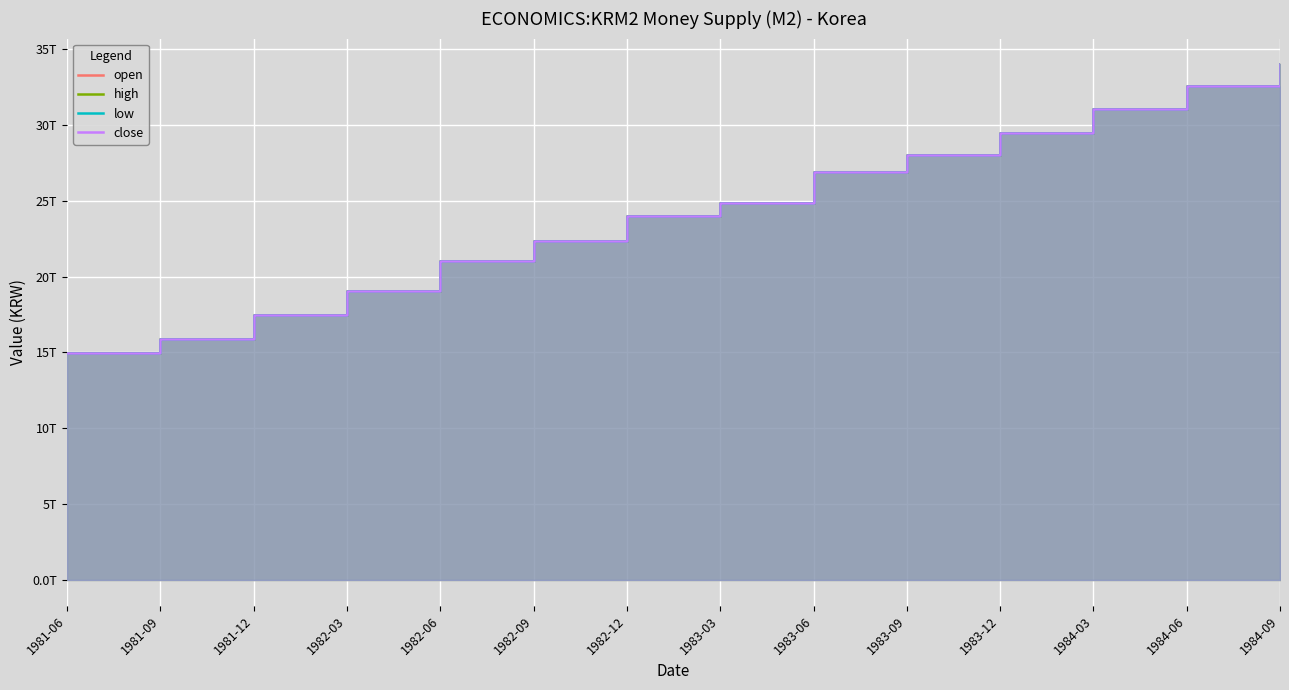

Reading left to right, list all the values displayed in this chart.

open: 15.0	15.9	17.5	19.0	21.0	22.3	24.0	24.8	26.9	28.0	29.4	31.1	32.6	34.0
high: 15.0	15.9	17.5	19.0	21.0	22.3	24.0	24.8	26.9	28.0	29.4	31.1	32.6	34.0
low: 15.0	15.9	17.5	19.0	21.0	22.3	24.0	24.8	26.9	28.0	29.4	31.1	32.6	34.0
close: 15.0	15.9	17.5	19.0	21.0	22.3	24.0	24.8	26.9	28.0	29.4	31.1	32.6	34.0